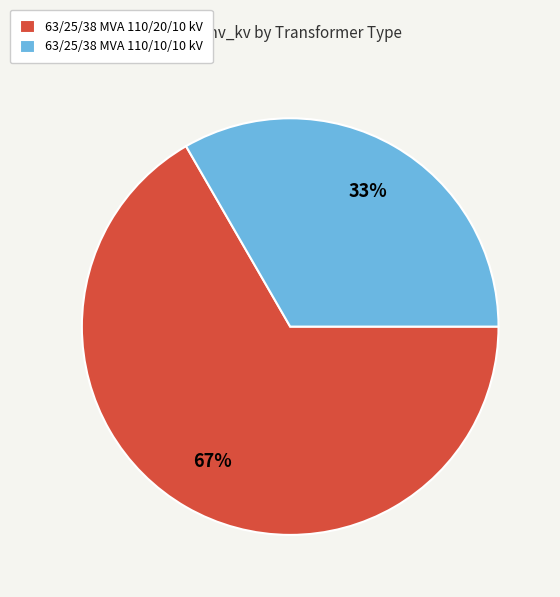

To the nearest percent, what is the combined percentage of 63/25/38 MVA 110/10/10 kV and 63/25/38 MVA 110/20/10 kV?

100%